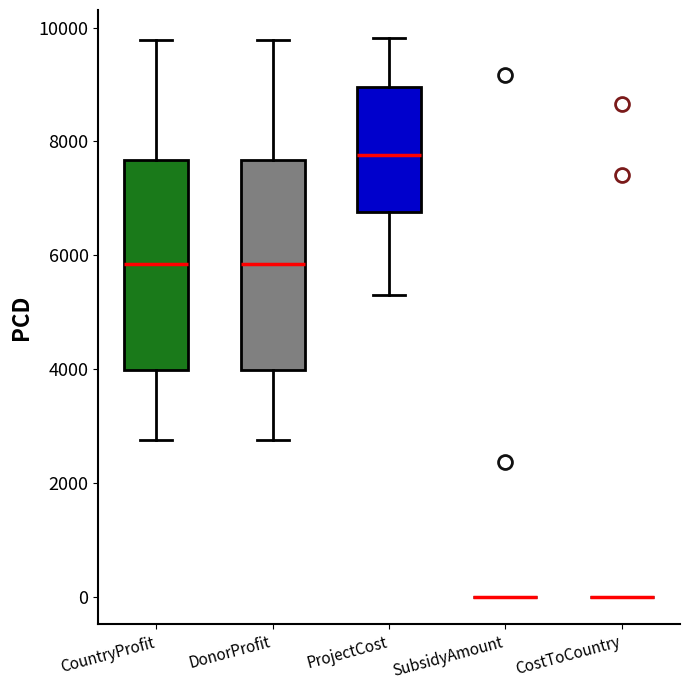

Reading left to right, transcribe this box plot: for each box, give where its median line is, the range the box spans, and where its two whiskers end, as read against the y-axis. The values are not printed on the chart, so give them approximately, as read against the axis.

CountryProfit: median 5800, box 4000 to 7600, whiskers 2800 to 9800
DonorProfit: median 5800, box 4000 to 7600, whiskers 2800 to 9800
ProjectCost: median 7800, box 6800 to 9000, whiskers 5400 to 9800
SubsidyAmount: box collapsed to a line at 0, whiskers 0 to 0
CostToCountry: box collapsed to a line at 0, whiskers 0 to 0